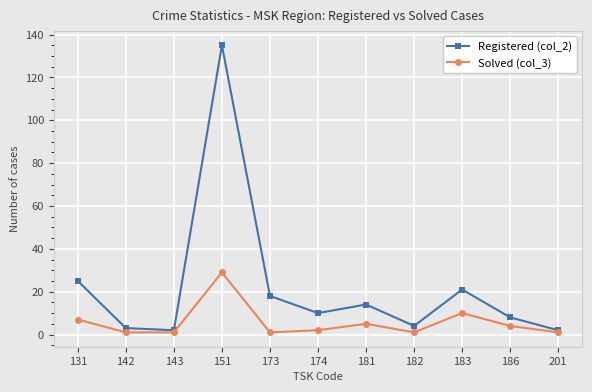

What is the value of the Solved (col_3) point at the 7th from the left?

5